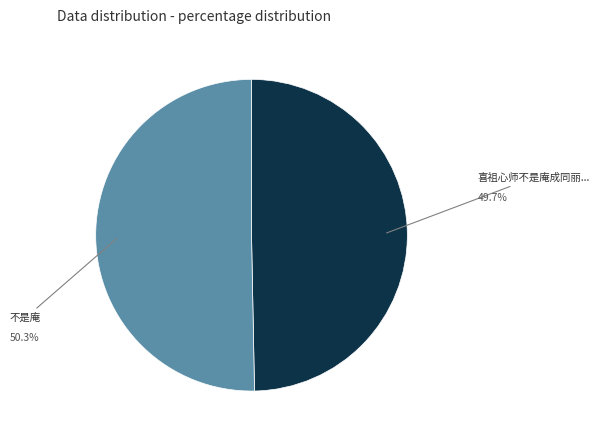

Is there a majority slice in this chart?

Yes